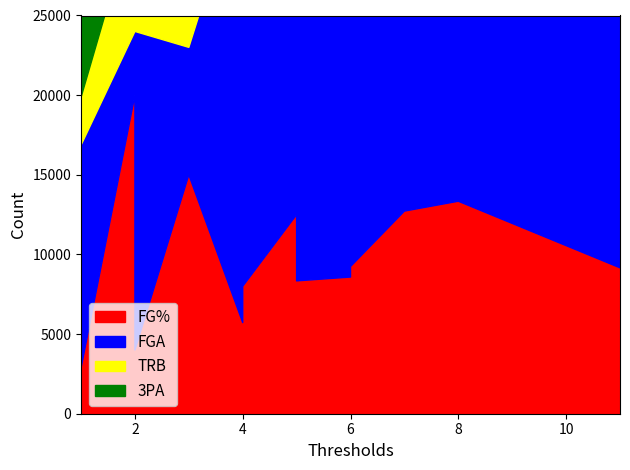

What is the average value of the TRB series?

5.4